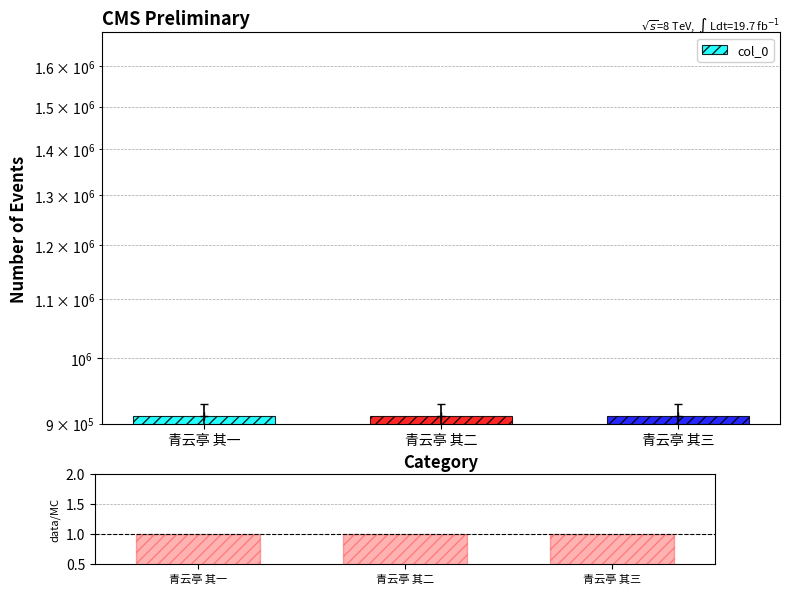

Which series changed the most between 青云亭 其一 and 青云亭 其二?

col_0